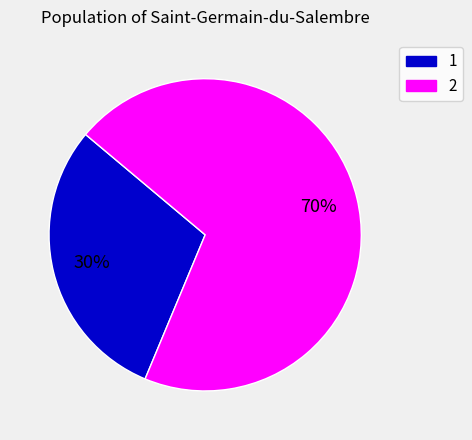

True or false: 2 accounts for 82% of the total.

False